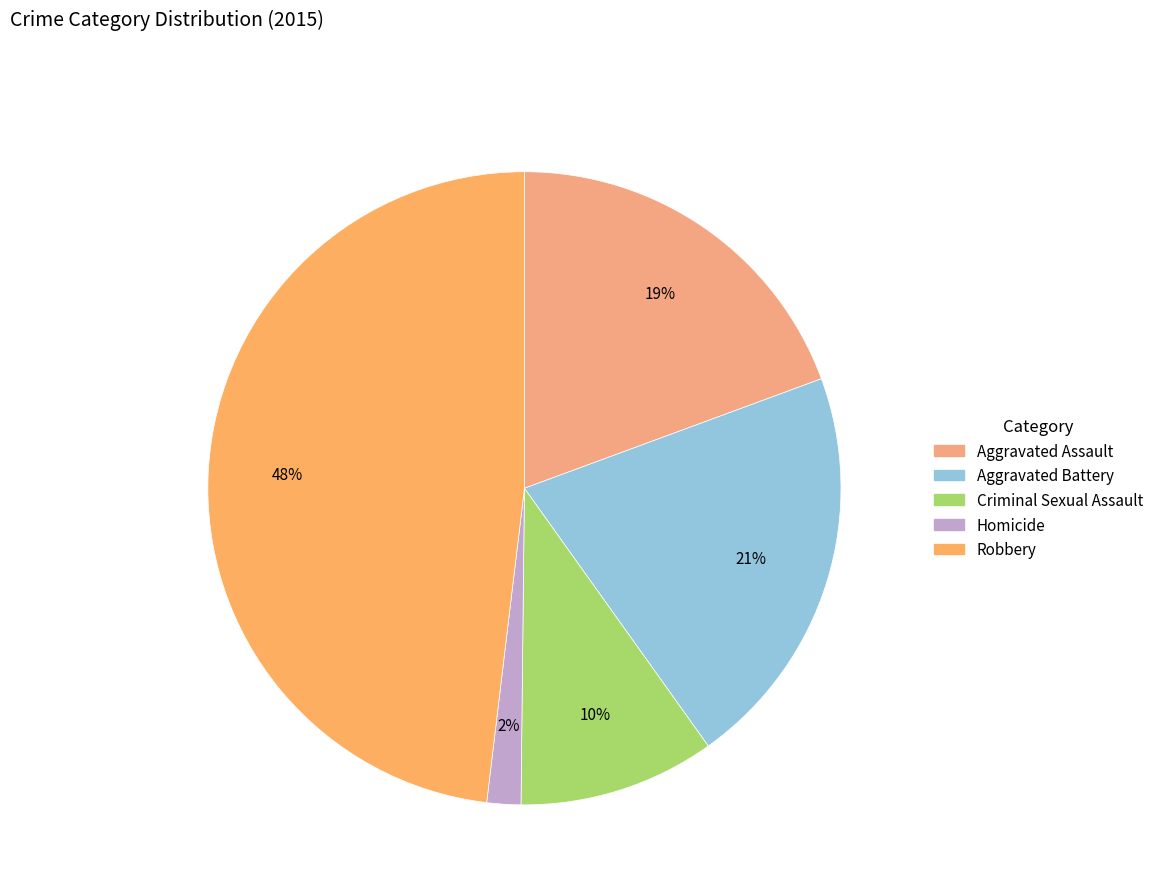

What percentage is the Robbery slice, to the nearest percent?

48%